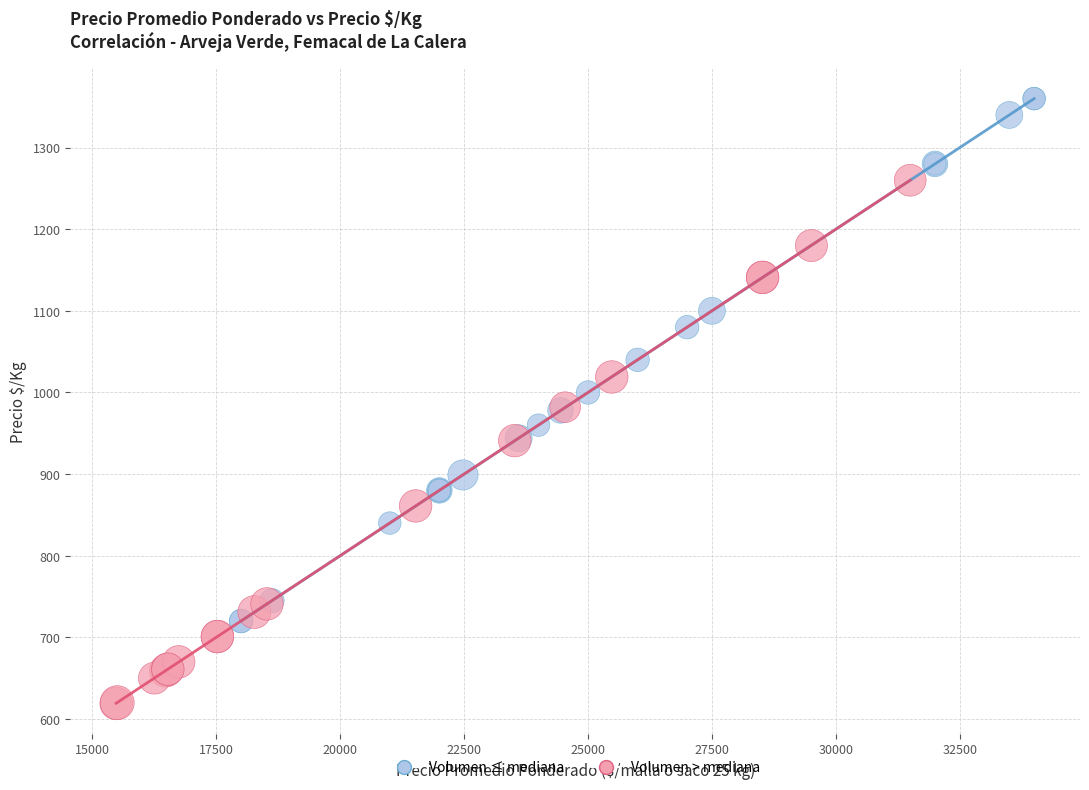

Which series contains the lowest Y value?

Volumen > mediana